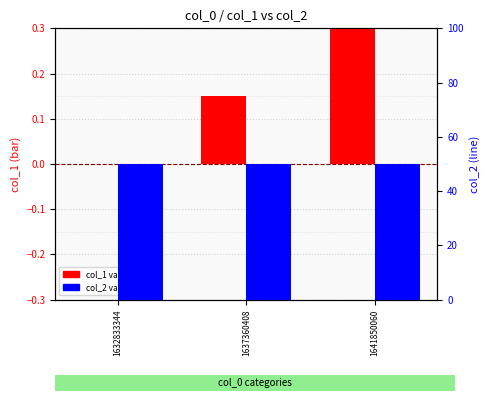

Which series has the largest total across all categories?

col_2 (scaled)